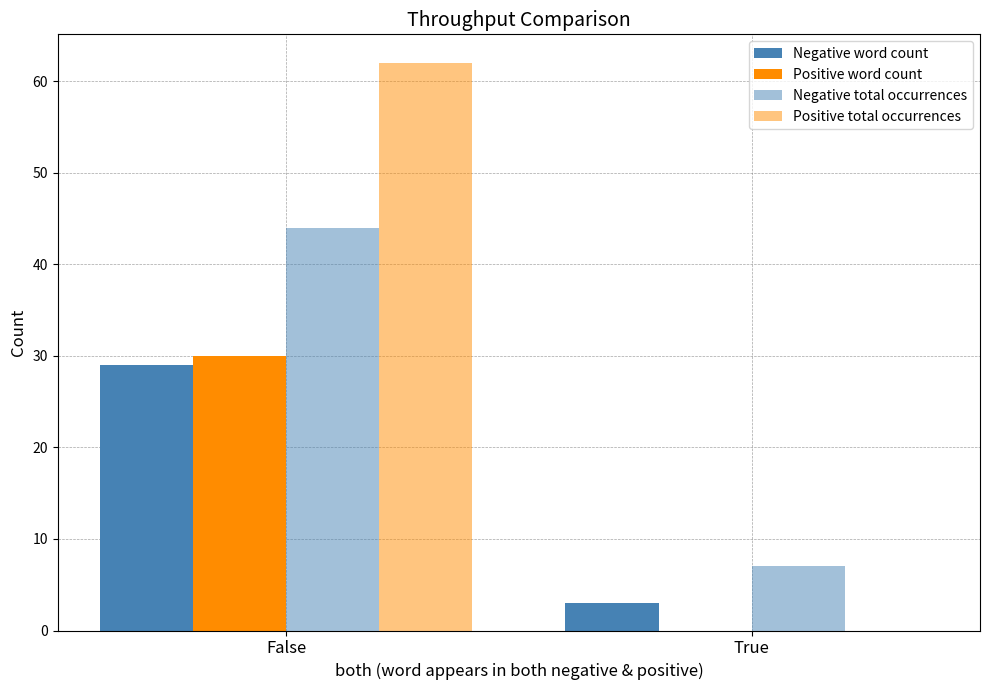

Are the bars grouped side by side (vs. stacked)?

Yes